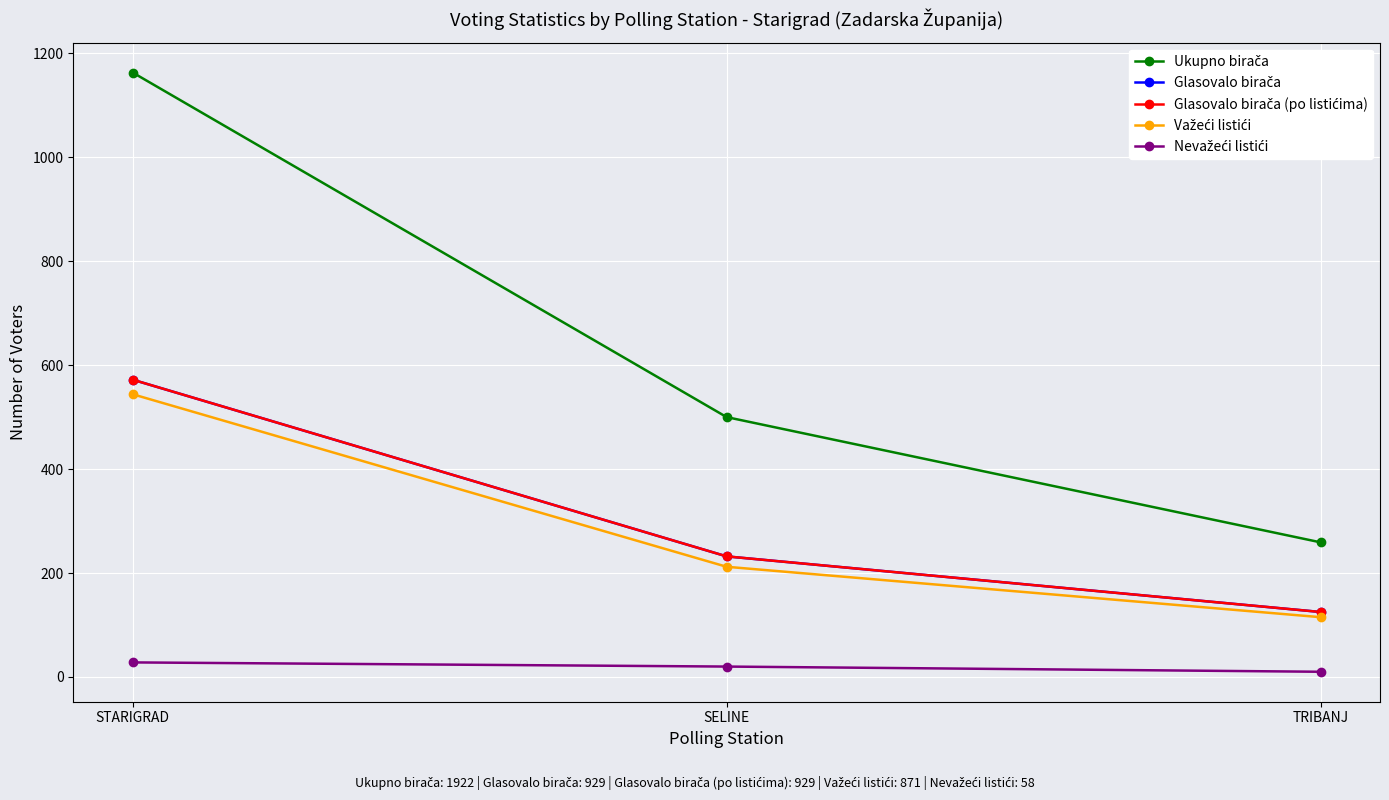

Does the chart have visible grid lines?

Yes